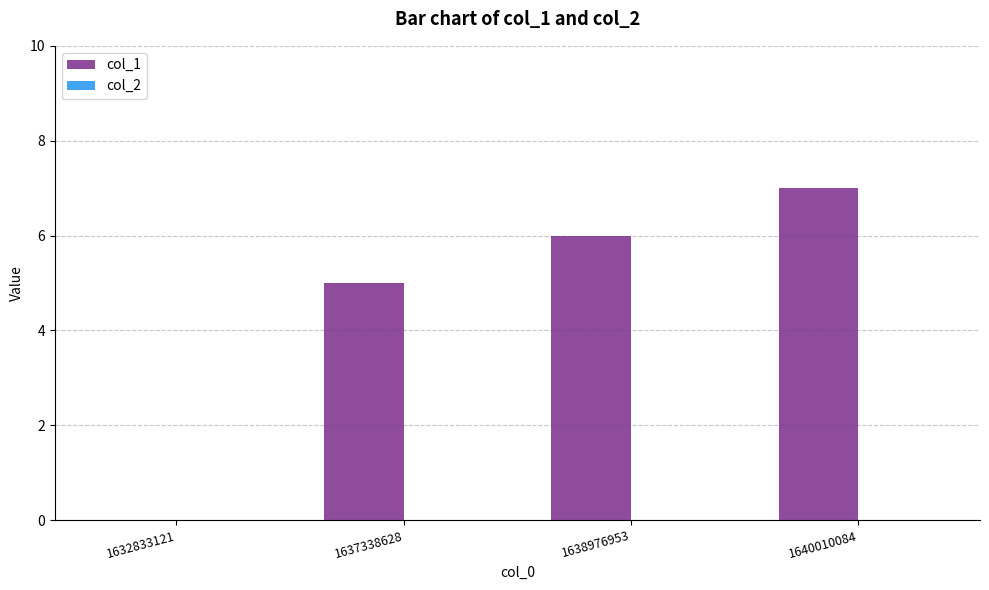

What is the maximum value shown in the chart?

7